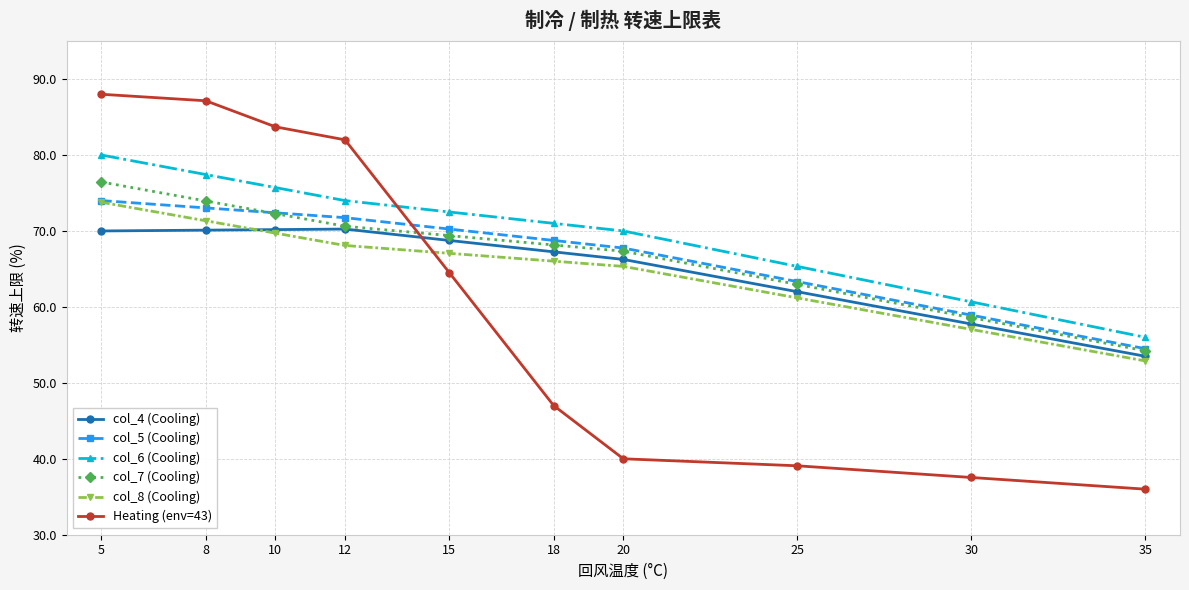

True or false: col_6 (Cooling) and col_5 (Cooling) intersect in this chart.

False